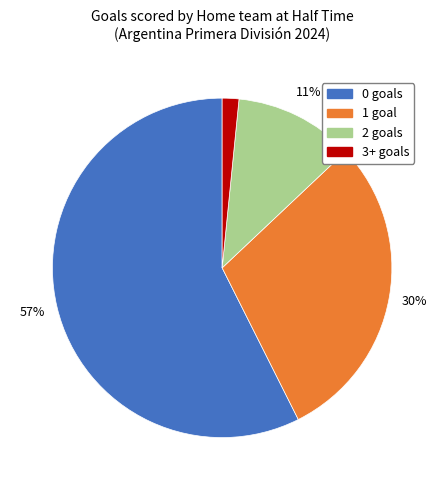

Rank the categories by value from lowest to highest.

3+ goals, 2 goals, 1 goal, 0 goals